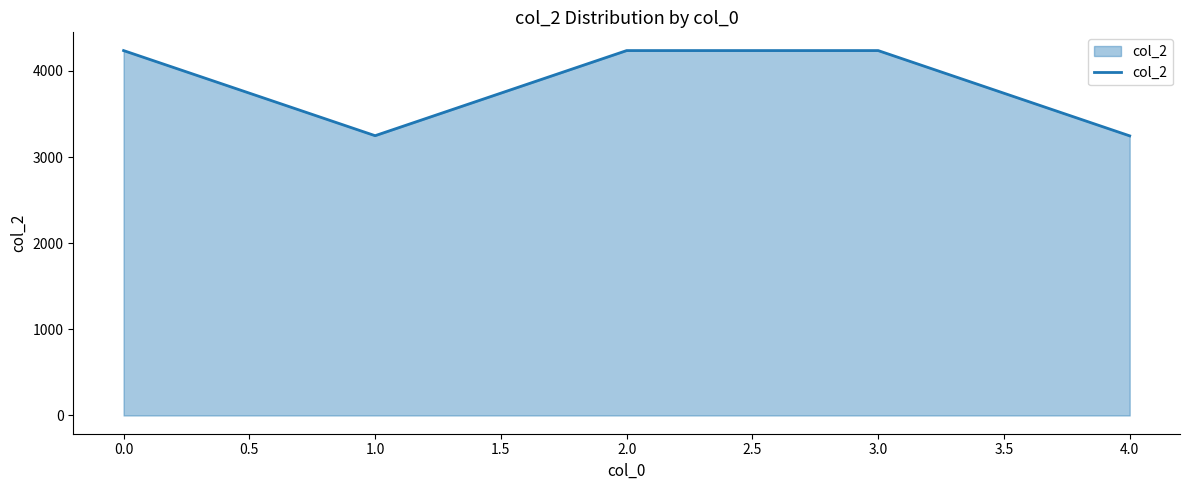

Between 2.0 and 4.0, which is larger?

2.0